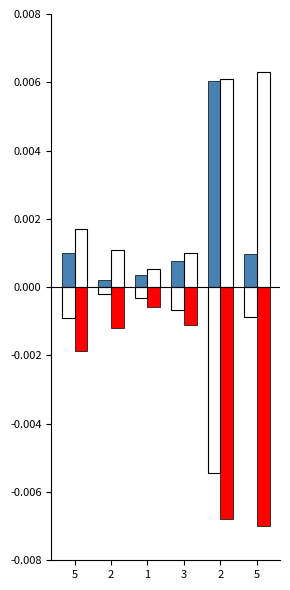

True or false: DayDiff has a value of 0.0 at 2.

False